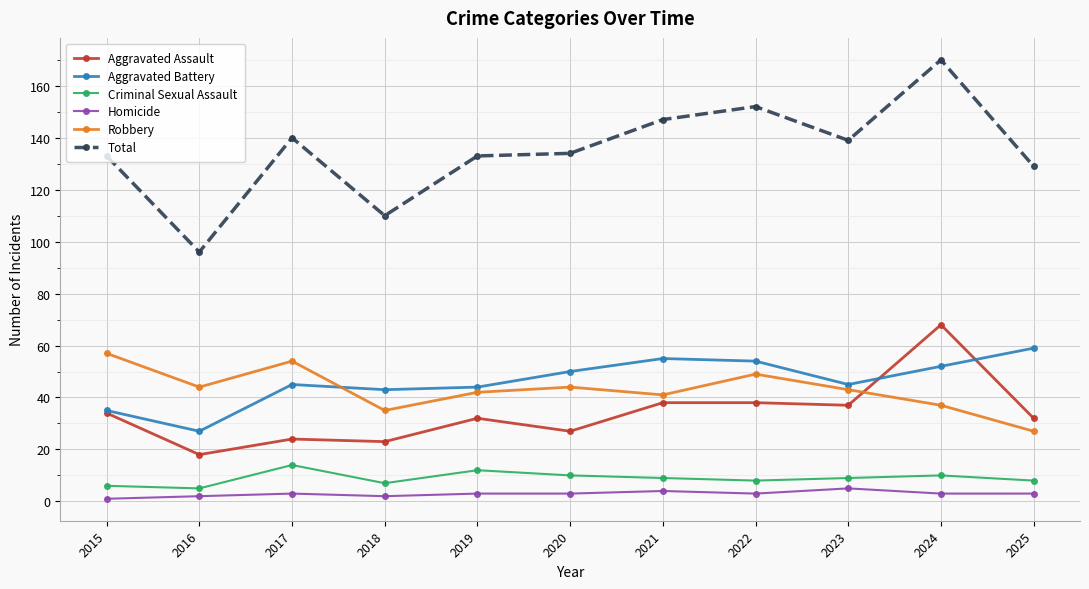

Where is the first local maximum for Criminal Sexual Assault?

2017